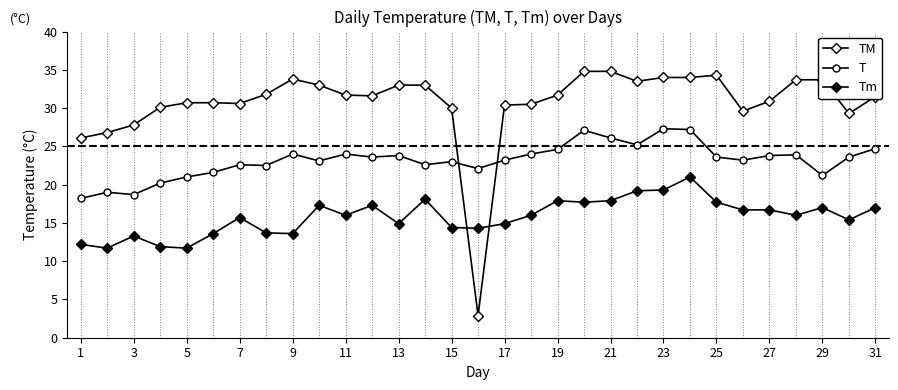

How many series are shown in this chart?

3